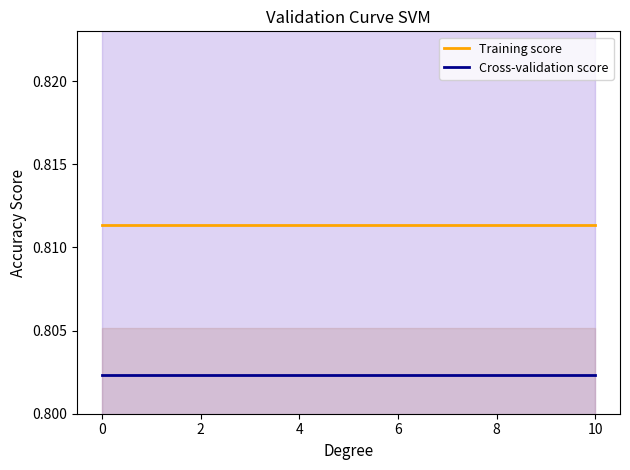

Between 7 and 10, which is larger?

7